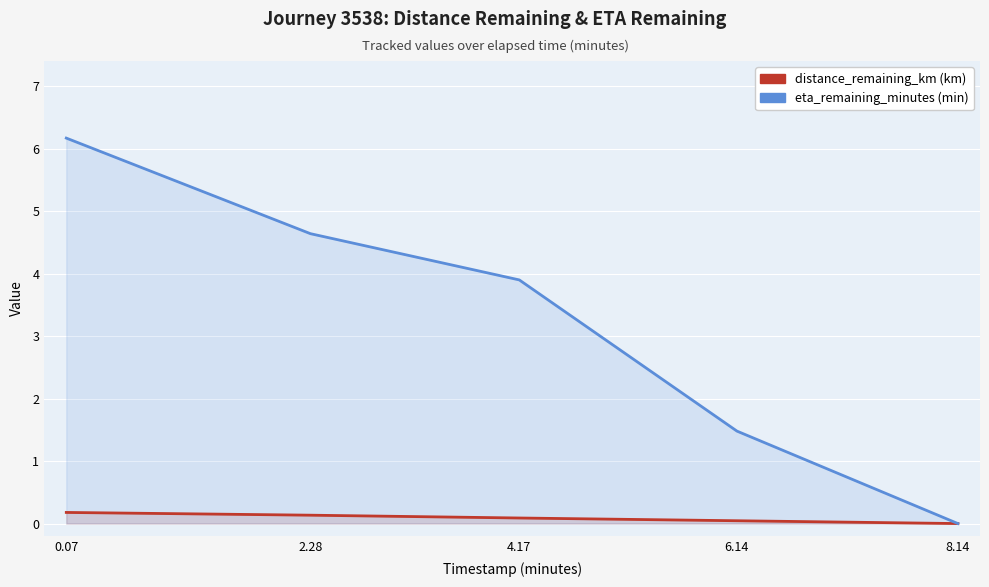

What is the highest value of the eta_remaining_minutes series?

6.2